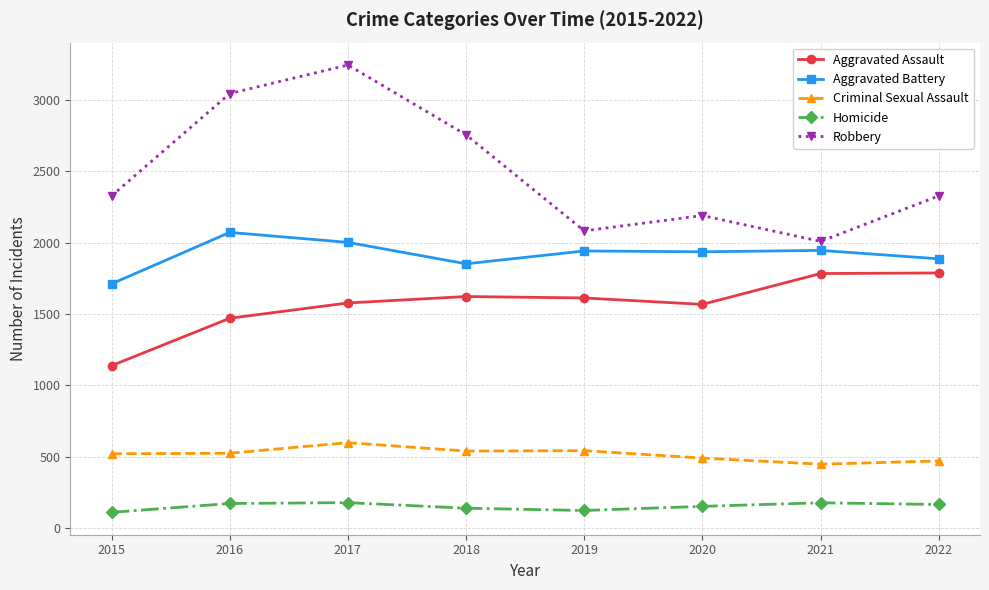

The Robbery series shows 3243 at 2017. True or false?

True